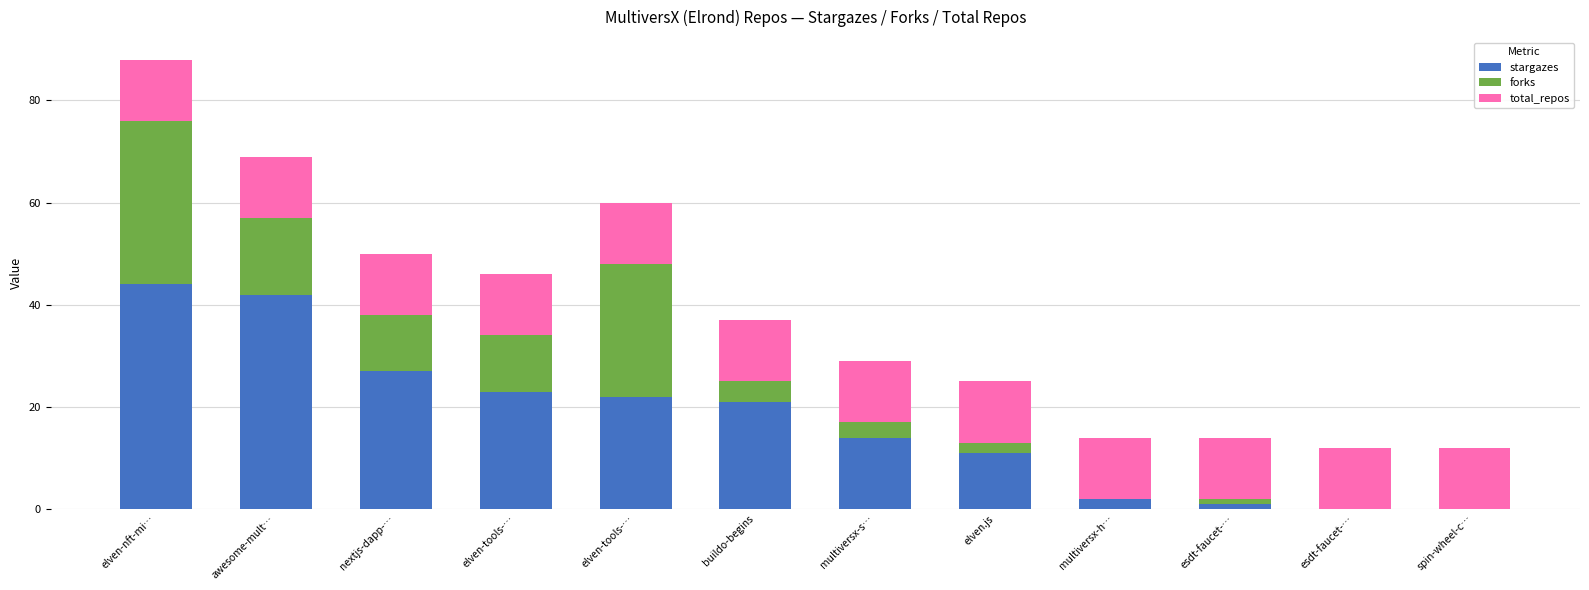

Are the bars grouped side by side (vs. stacked)?

No